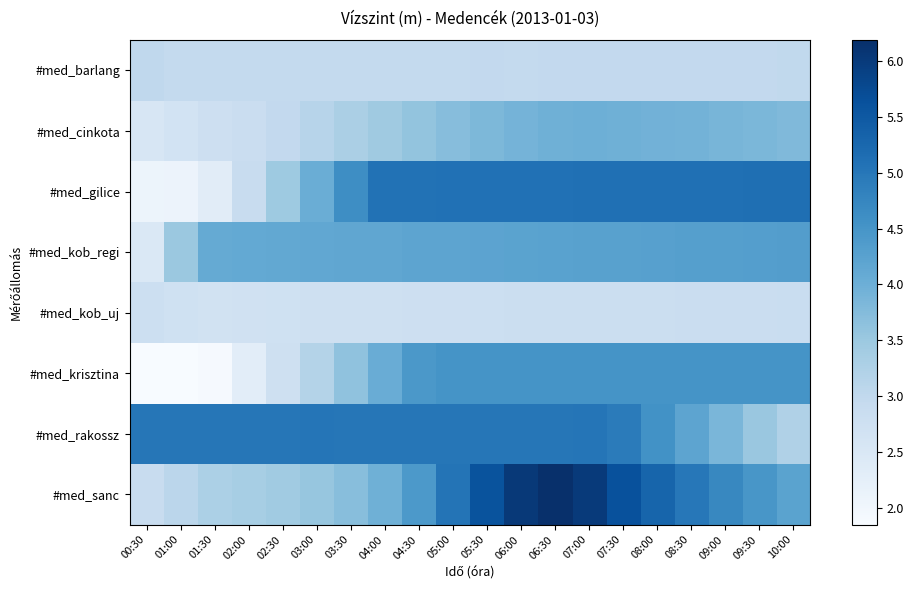

Count the number of categories in the chart.

20